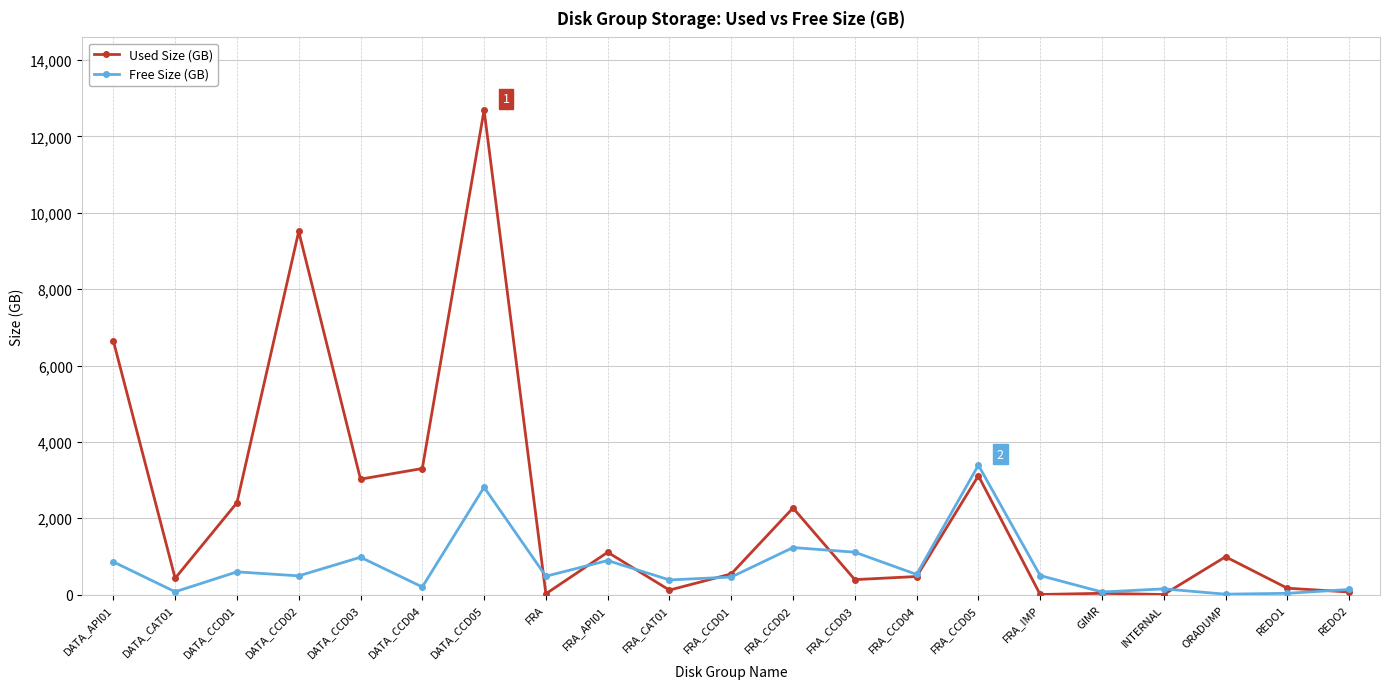

What is the greatest value displayed?

12691